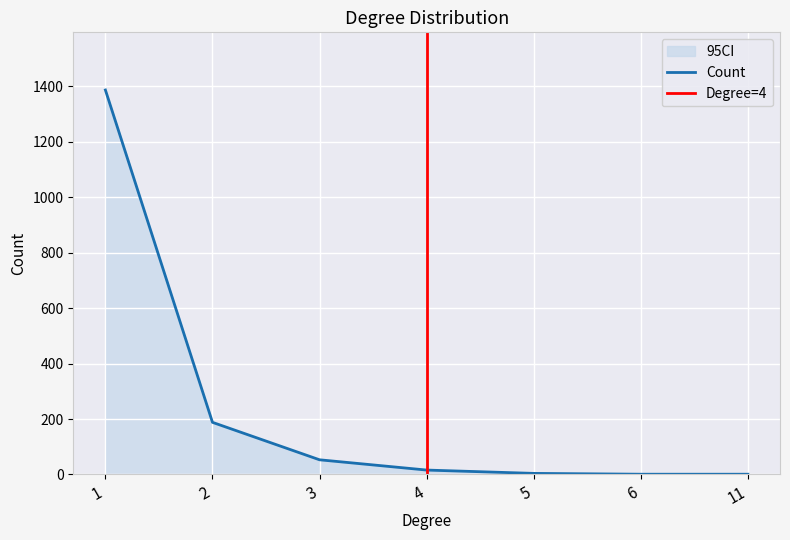

Reading left to right, extract all data points from this chart.

1386	188	53	16	4	1	1